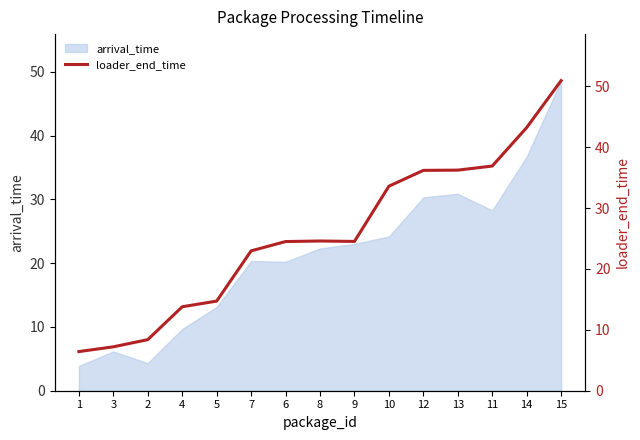

What is the label of the 14th point from the left?

14